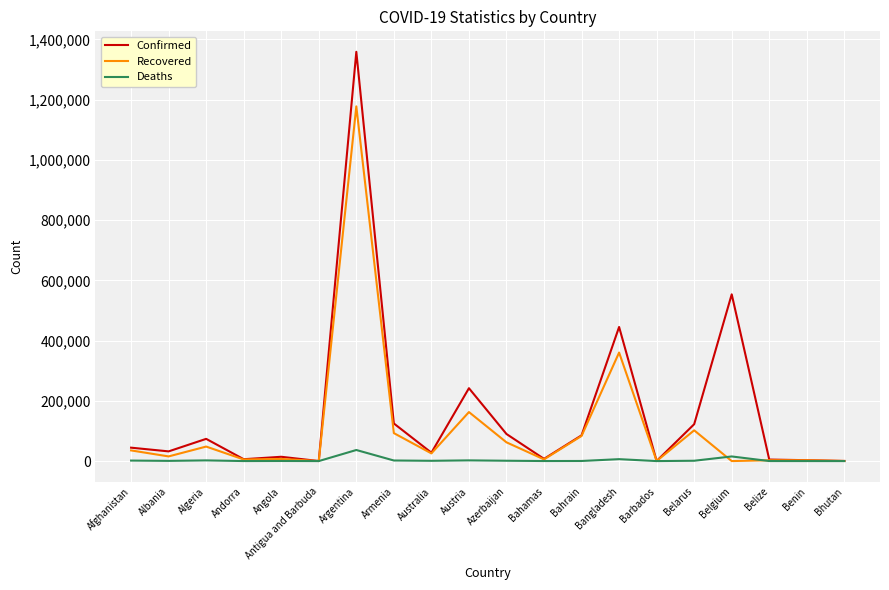

What are all the series names shown in the legend?

Confirmed, Recovered, Deaths